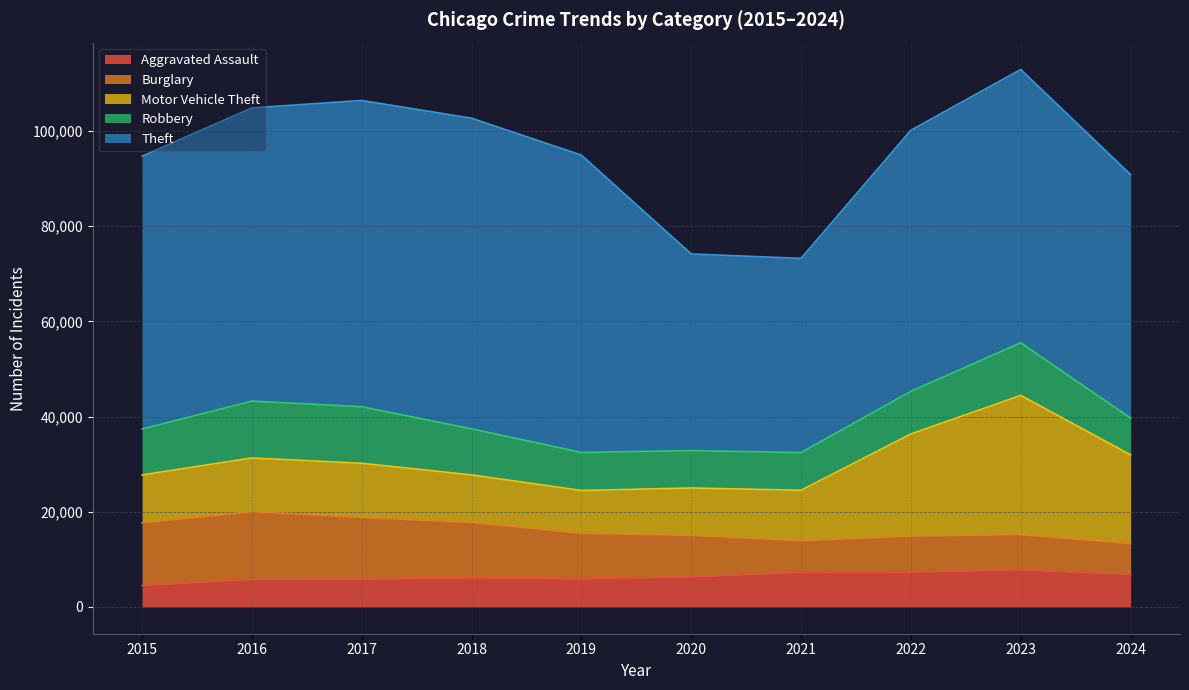

What is the difference between the maximum and minimum values in the Burglary series?

7795